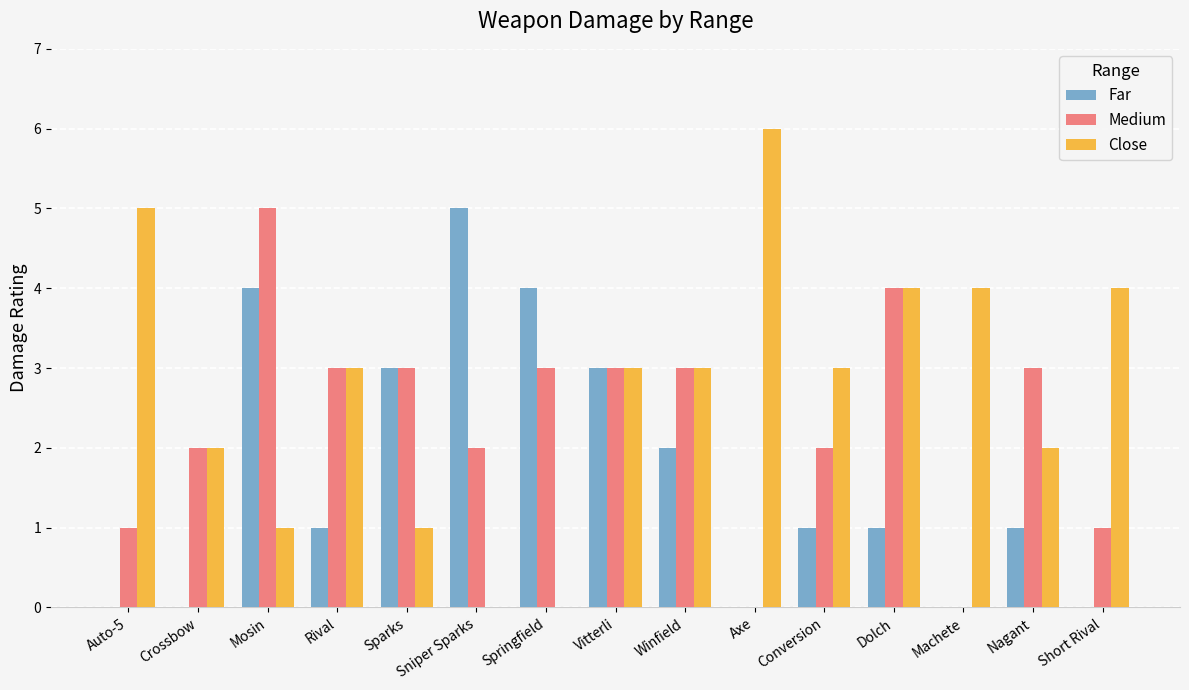

Reading left to right, extract all data points from this chart.

Far: Auto-5=0	Crossbow=0	Mosin=4	Rival=1	Sparks=3	Sniper Sparks=5	Springfield=4	Vitterli=3	Winfield=2	Axe=0	Conversion=1	Dolch=1	Machete=0	Nagant=1	Short Rival=0
Medium: Auto-5=1	Crossbow=2	Mosin=5	Rival=3	Sparks=3	Sniper Sparks=2	Springfield=3	Vitterli=3	Winfield=3	Axe=0	Conversion=2	Dolch=4	Machete=0	Nagant=3	Short Rival=1
Close: Auto-5=5	Crossbow=2	Mosin=1	Rival=3	Sparks=1	Sniper Sparks=0	Springfield=0	Vitterli=3	Winfield=3	Axe=6	Conversion=3	Dolch=4	Machete=4	Nagant=2	Short Rival=4